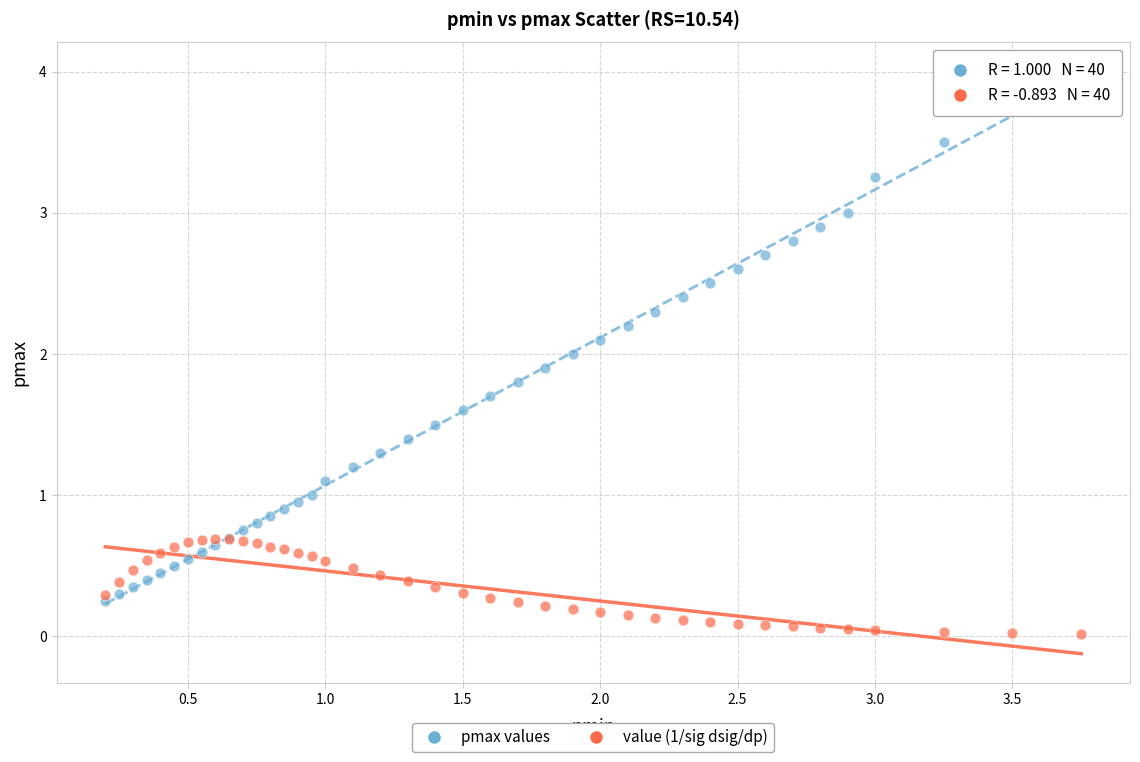

What are all the series names shown in the legend?

pmax values, value (1/sig dsig/dp)